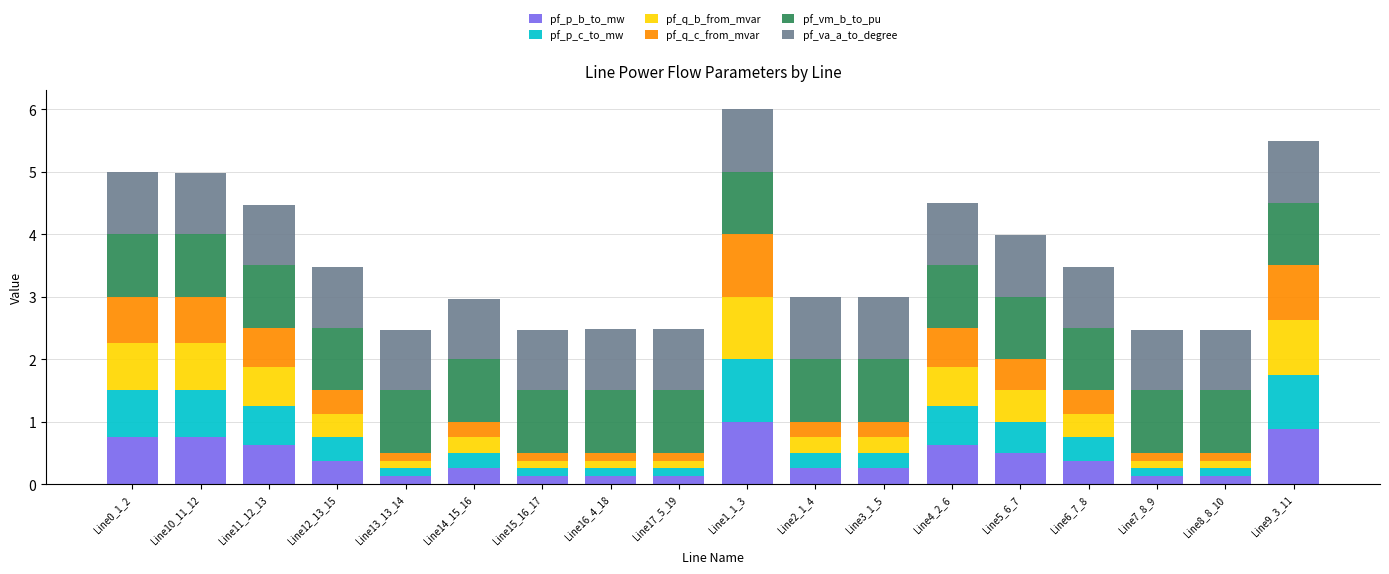

True or false: pf_p_b_to_mw has a value of 1.2 at Line10_11_12.

False